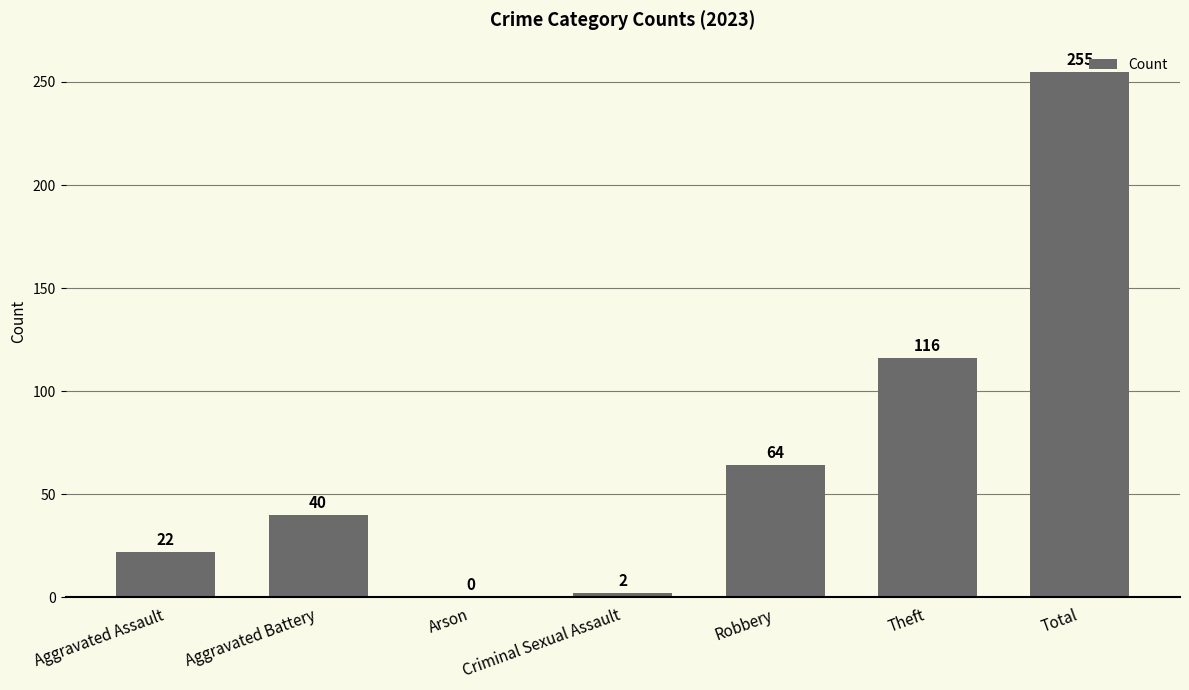

What is the greatest value displayed?

255